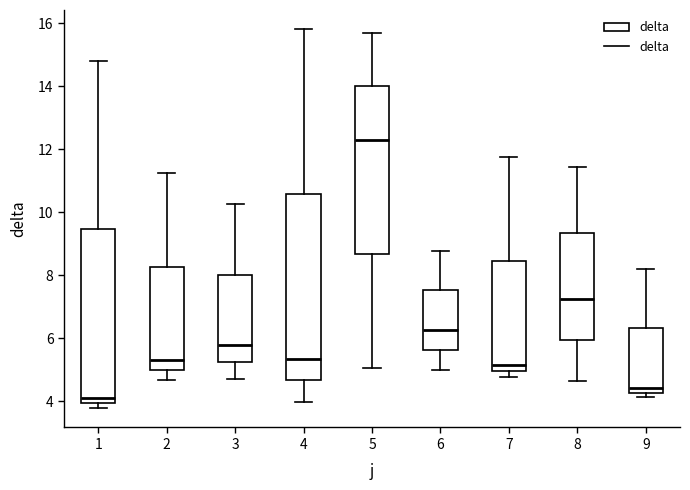

Reading left to right, read every box against the y-axis: the position of its median line, the range the box covers, and the ends of its whiskers. The values are not printed on the chart, so give them approximately, as read against the axis.

1: median 4.2, box 4.0 to 9.4, whiskers 3.8 to 14.8
2: median 5.4, box 5.0 to 8.2, whiskers 4.6 to 11.2
3: median 5.8, box 5.2 to 8.0, whiskers 4.8 to 10.2
4: median 5.4, box 4.6 to 10.6, whiskers 4.0 to 15.8
5: median 12.4, box 8.6 to 14.0, whiskers 5.0 to 15.8
6: median 6.2, box 5.6 to 7.6, whiskers 5.0 to 8.8
7: median 5.2, box 5.0 to 8.4, whiskers 4.8 to 11.8
8: median 7.2, box 6.0 to 9.4, whiskers 4.6 to 11.4
9: median 4.4, box 4.2 to 6.4, whiskers 4.2 (just below the box's lower edge) to 8.2